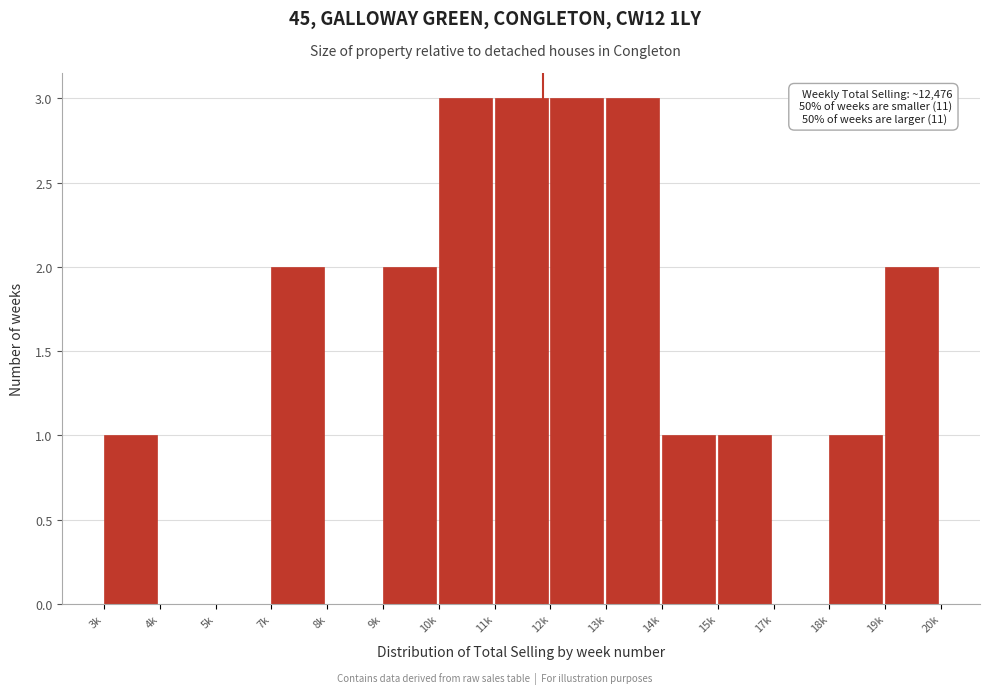

Reading right to left, extract all data points from this chart.

19k=2	18k=1	17k=0	15k=1	14k=1	13k=3	12k=3	11k=3	10k=3	9k=2	8k=0	7k=2	5k=0	4k=0	3k=1